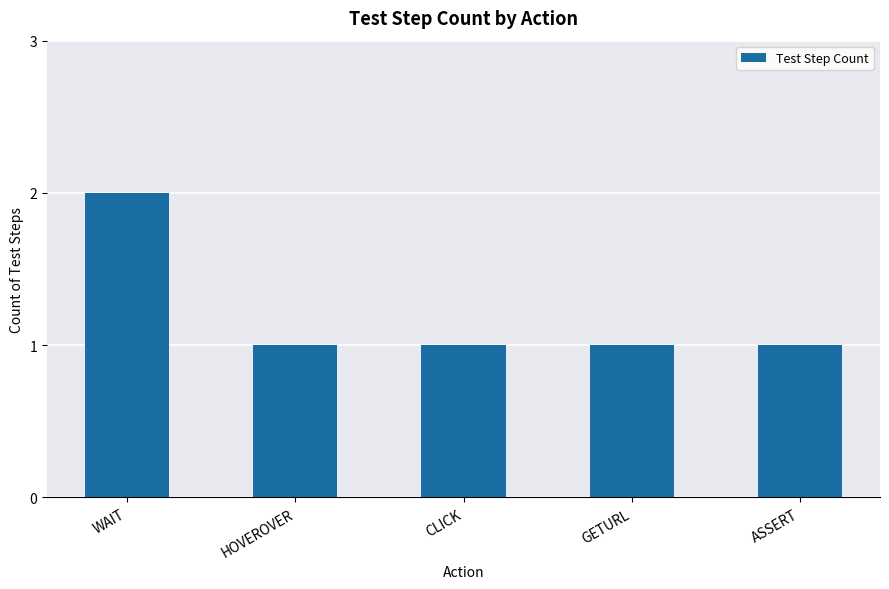

What is the maximum value shown in the chart?

2